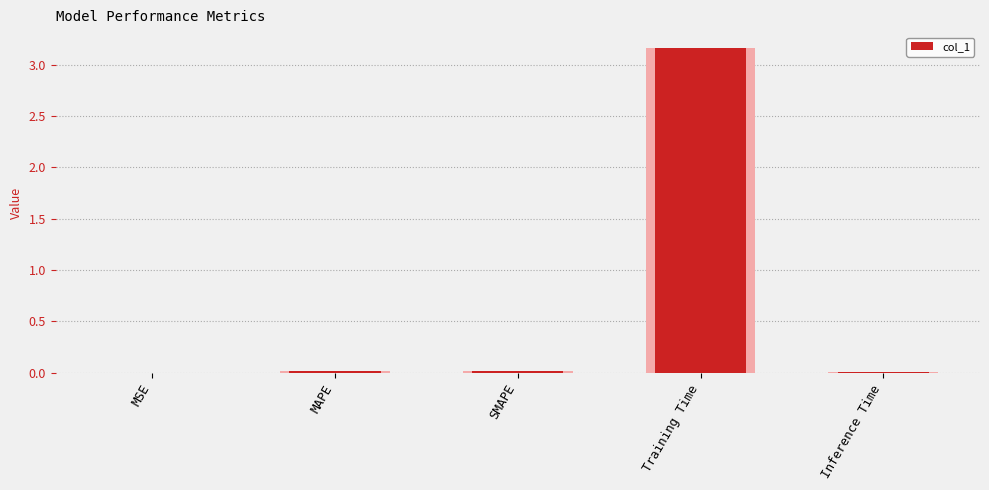

Rank the categories by value from lowest to highest.

MSE, Inference Time, SMAPE, MAPE, Training Time